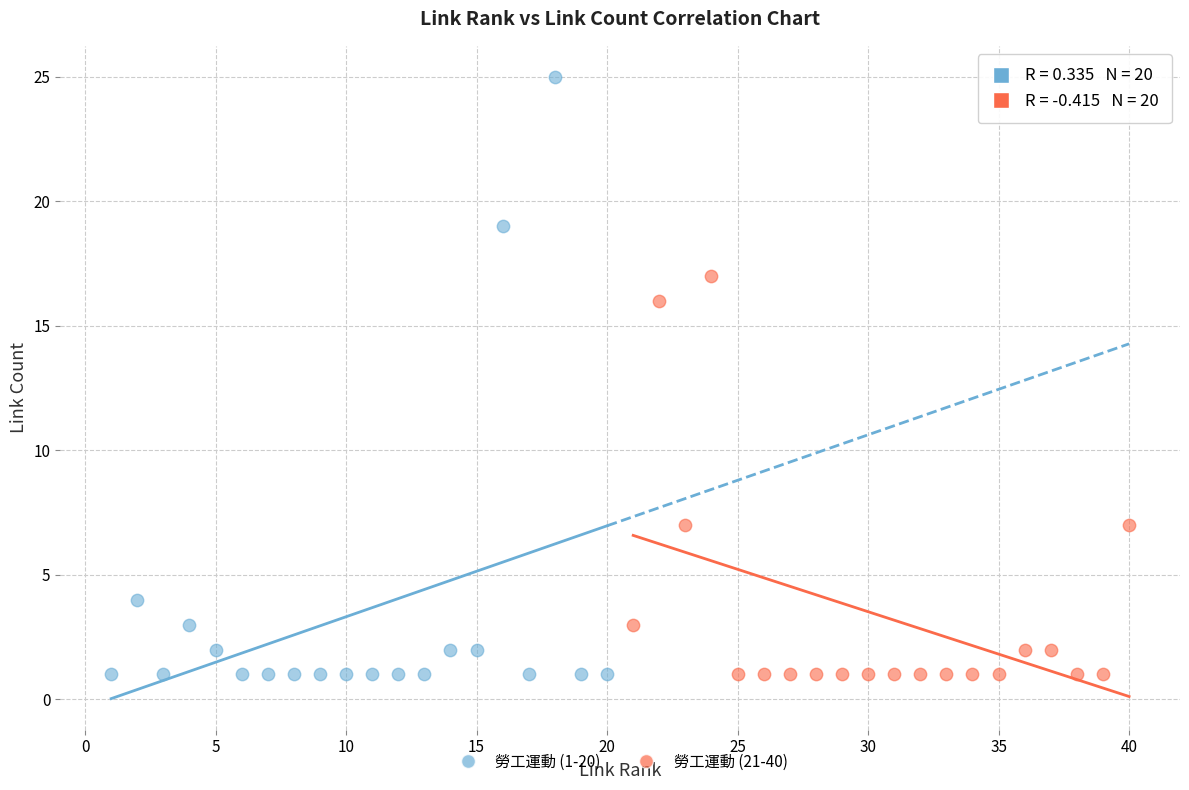

Which series contains the highest Y value?

勞工運動 (1-20)